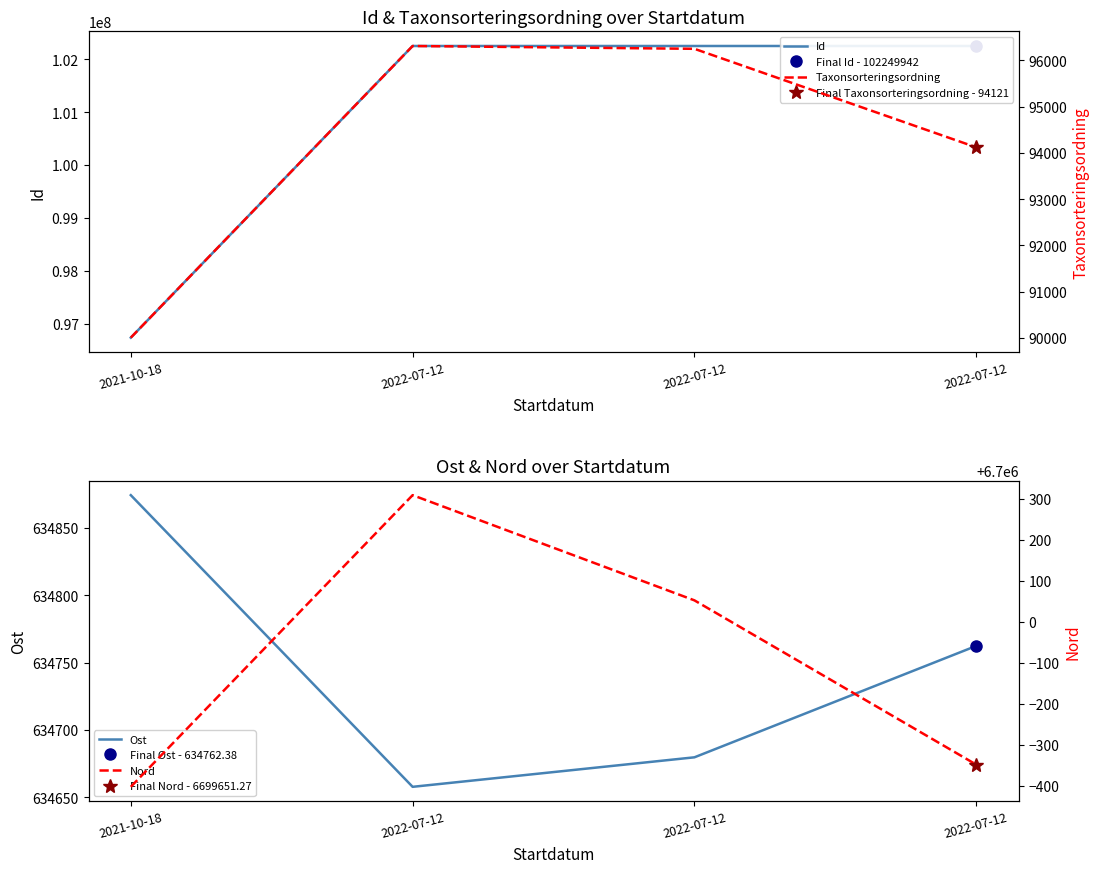

At which label does Nord reach its minimum?

2021-10-18